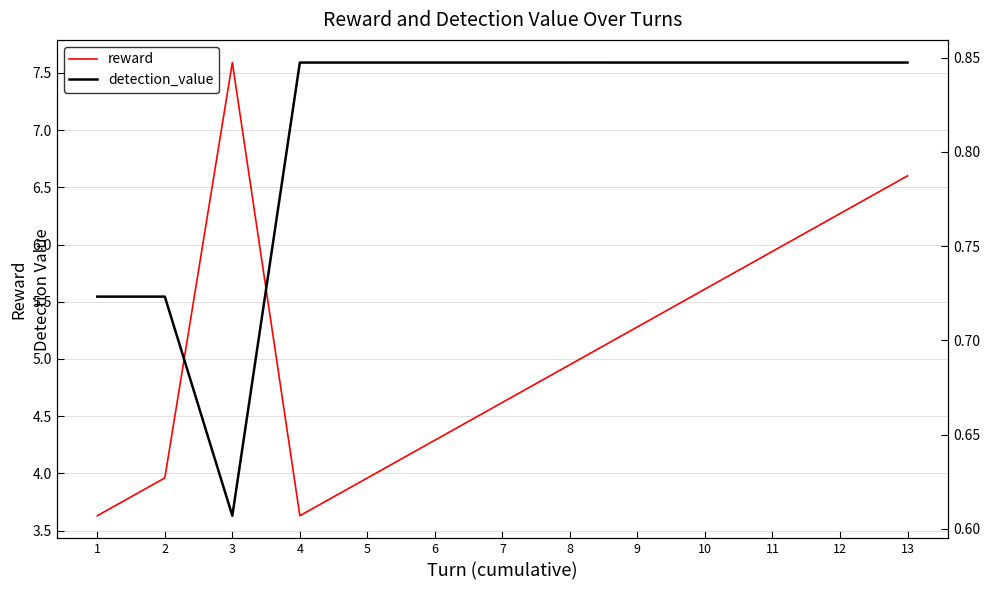

Does the chart have visible grid lines?

Yes